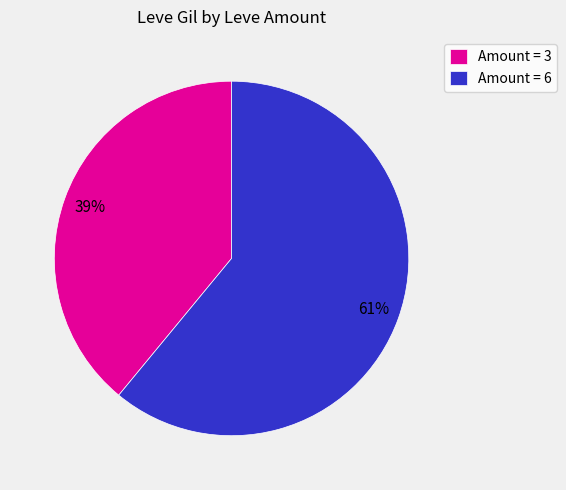

How many segments does this pie chart have?

2